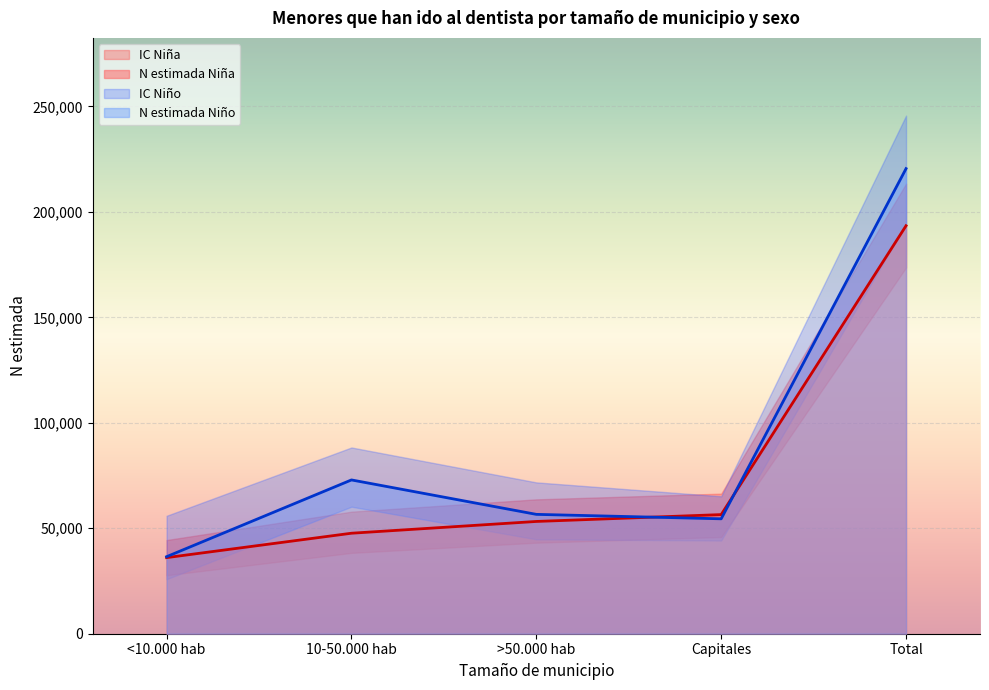

Which category has the highest value in the N estimada Niña series?

Total